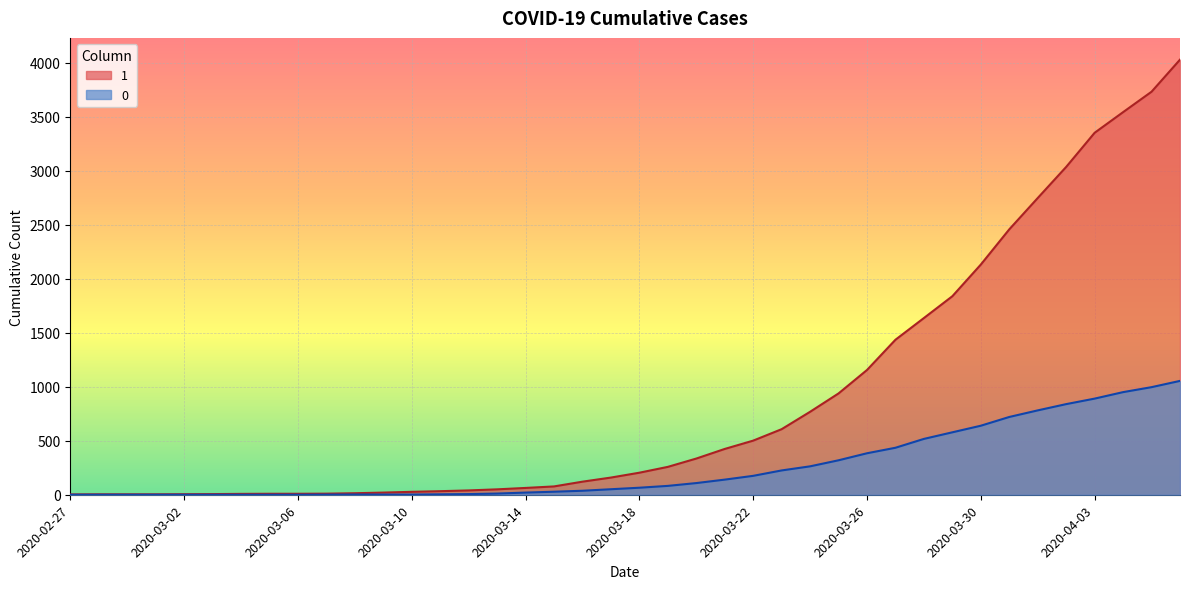

What is the average value of the 0 series?

258